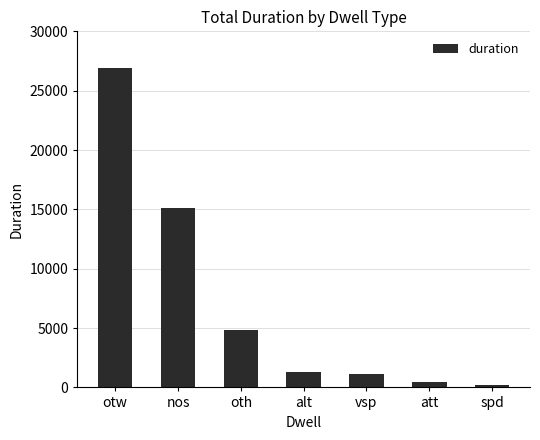

What is the sum of all values?

49876